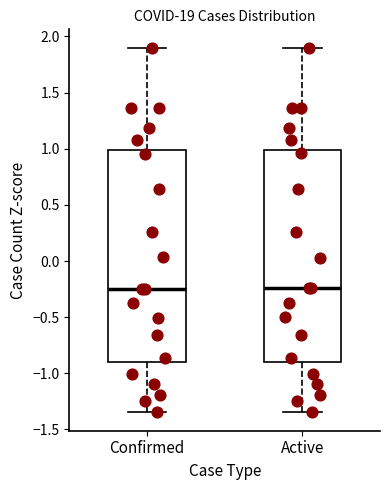

Reading left to right, transcribe this box plot: for each box, give where its median line is, the range the box spans, and where its two whiskers end, as read against the y-axis. The values are not printed on the chart, so give them approximately, as read against the axis.

Confirmed: median -0.25, box -0.90 to 1.00, whiskers -1.35 to 1.90
Active: median -0.25, box -0.90 to 1.00, whiskers -1.35 to 1.90